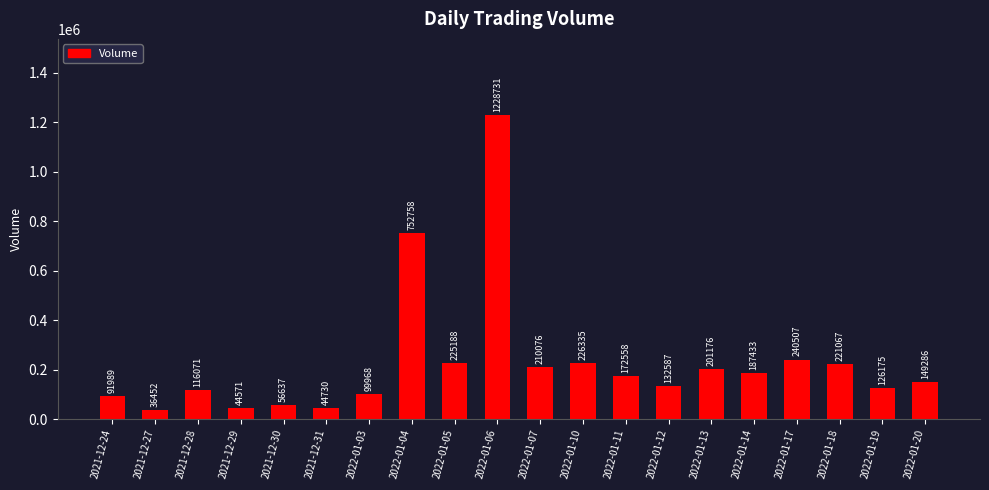

What is the smallest value displayed?

36452